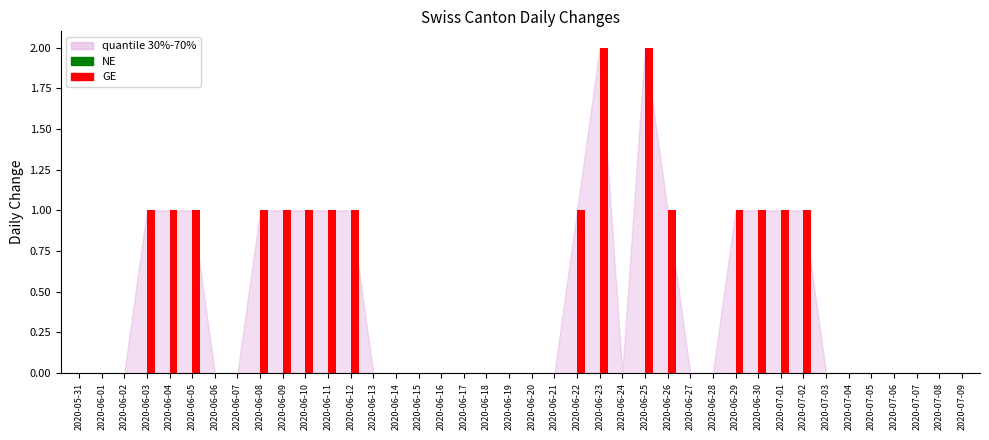

The value at 2020-07-01 is 1. True or false?

True